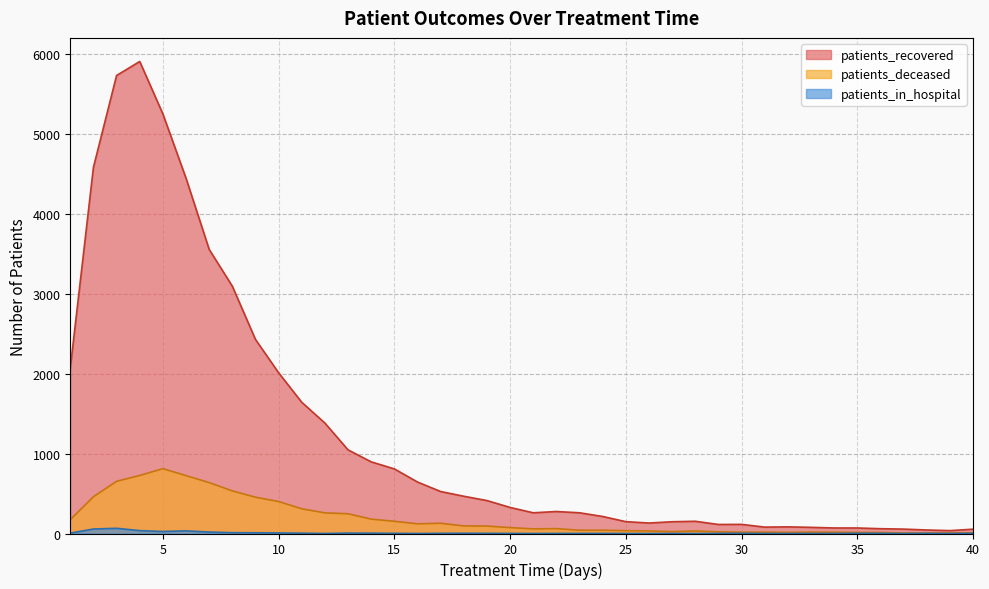

Does the chart display data point markers on the line(s)?

No